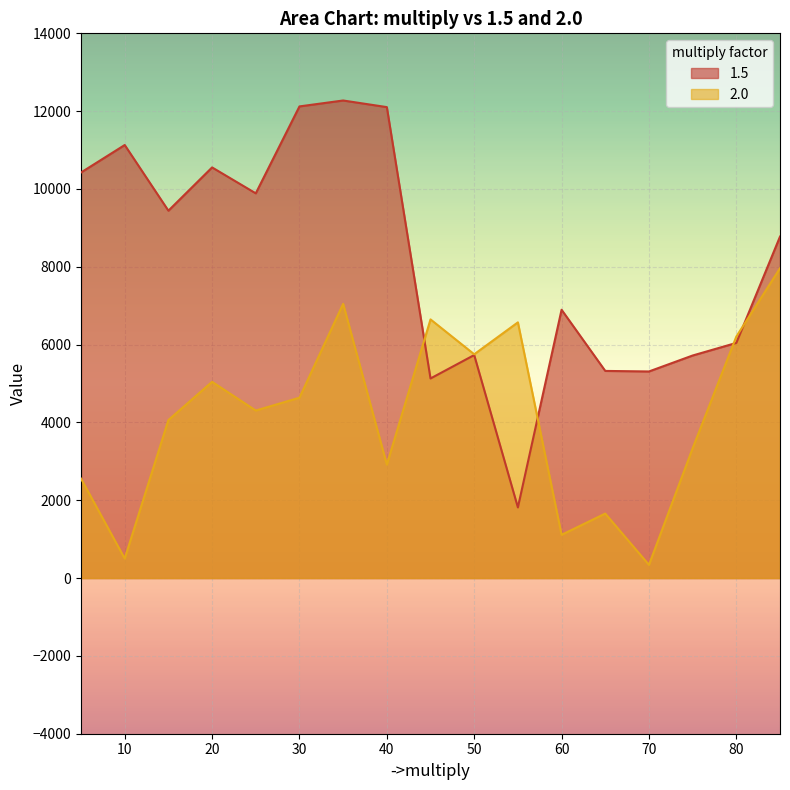

At which category is the sum across all series the highest?

35